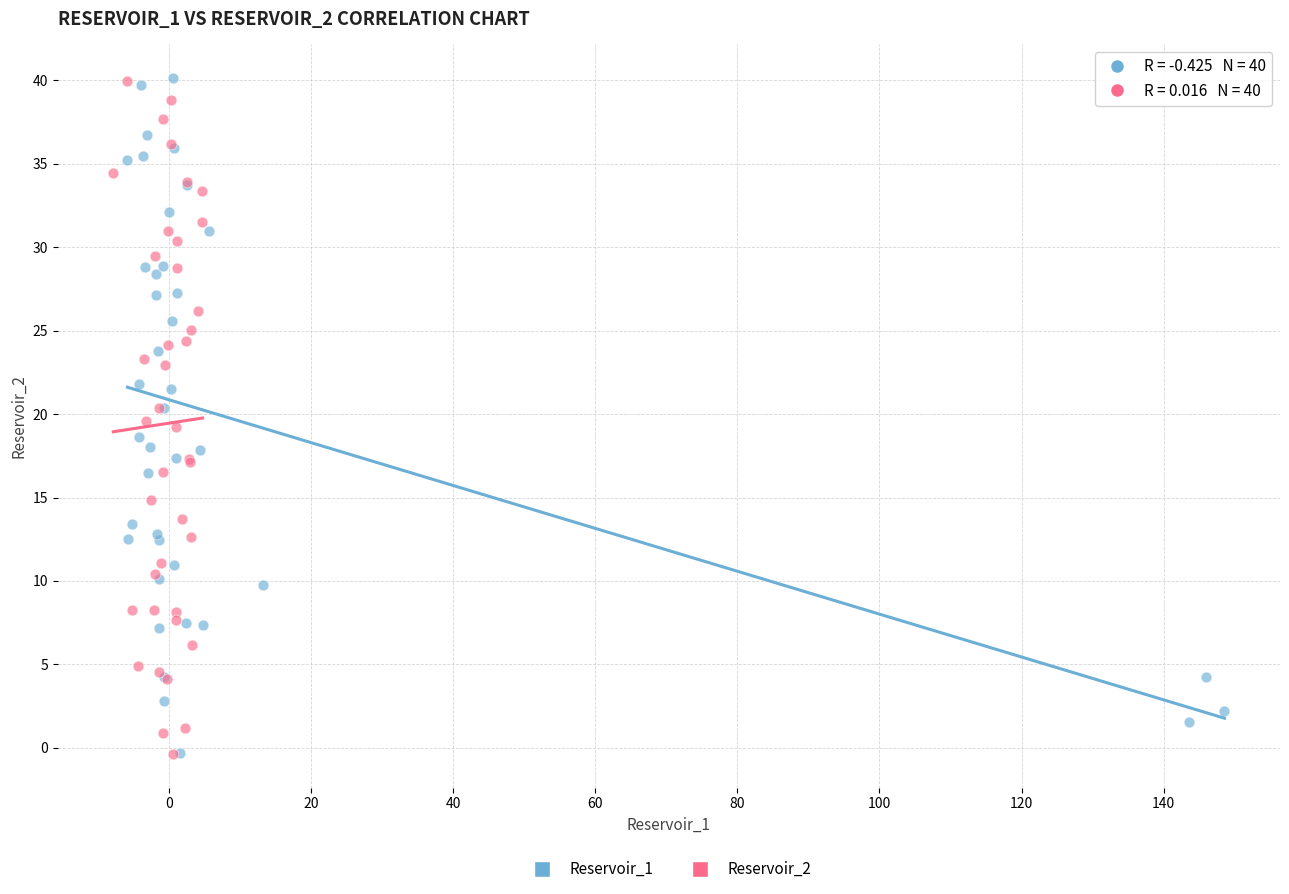

What are all the series names shown in the legend?

Reservoir_1, Reservoir_2